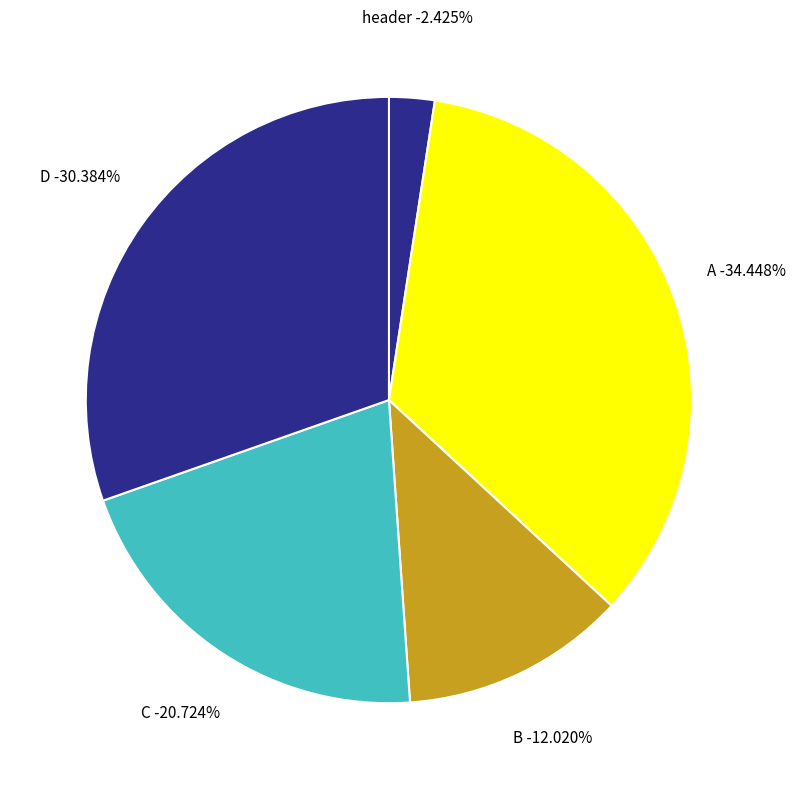

True or false: A accounts for 1% of the total.

False